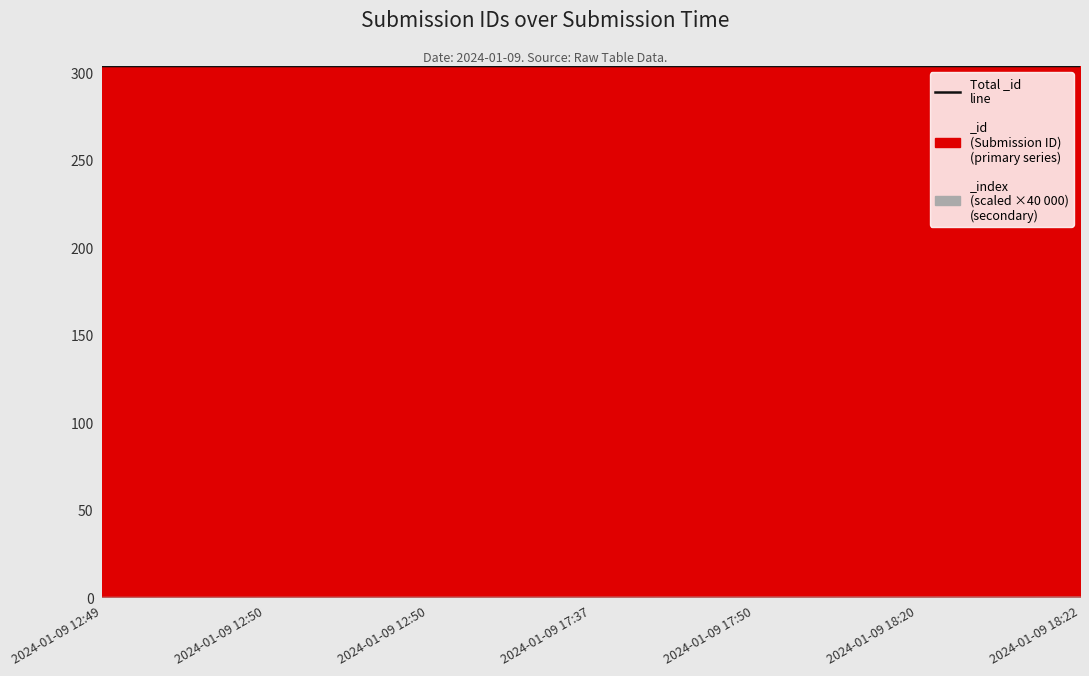

Is this an area chart (filled region under the line)?

Yes